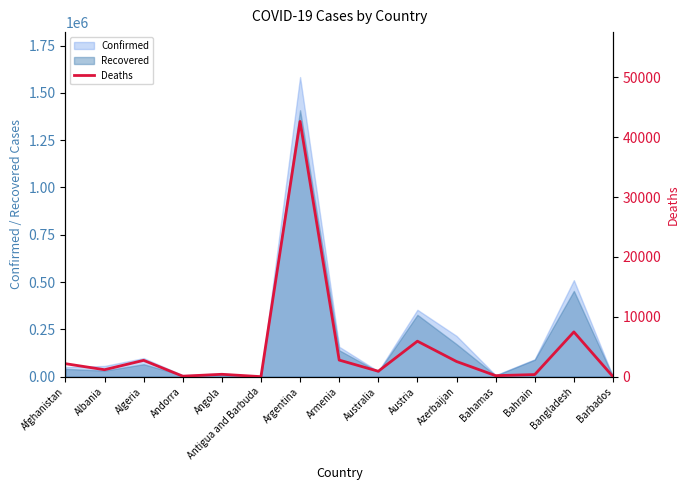

List the labels in order of value, largest first.

Argentina, Bangladesh, Austria, Armenia, Algeria, Azerbaijan, Afghanistan, Albania, Australia, Angola, Bahrain, Bahamas, Andorra, Barbados, Antigua and Barbuda